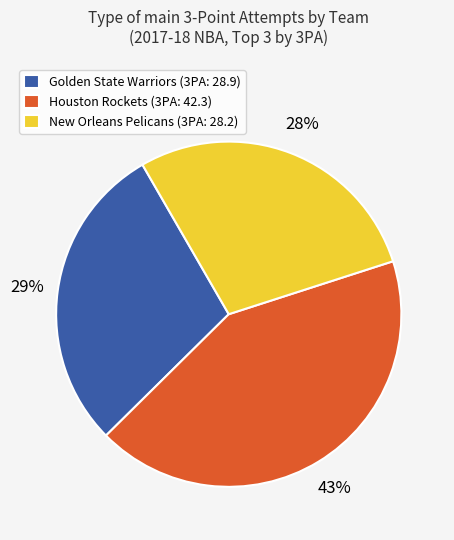

To the nearest percent, what is the combined percentage of Golden State Warriors (3PA: 28.9) and Houston Rockets (3PA: 42.3)?

72%